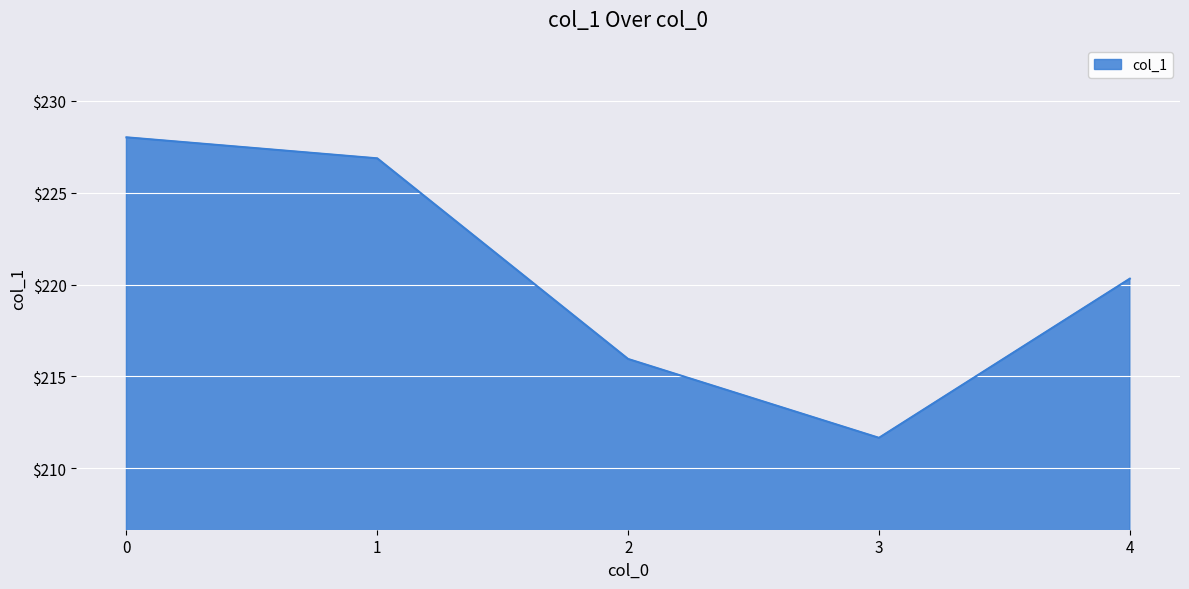

Reading left to right, what are all the values shown in this chart?

228.0	226.9	215.9	211.7	220.3